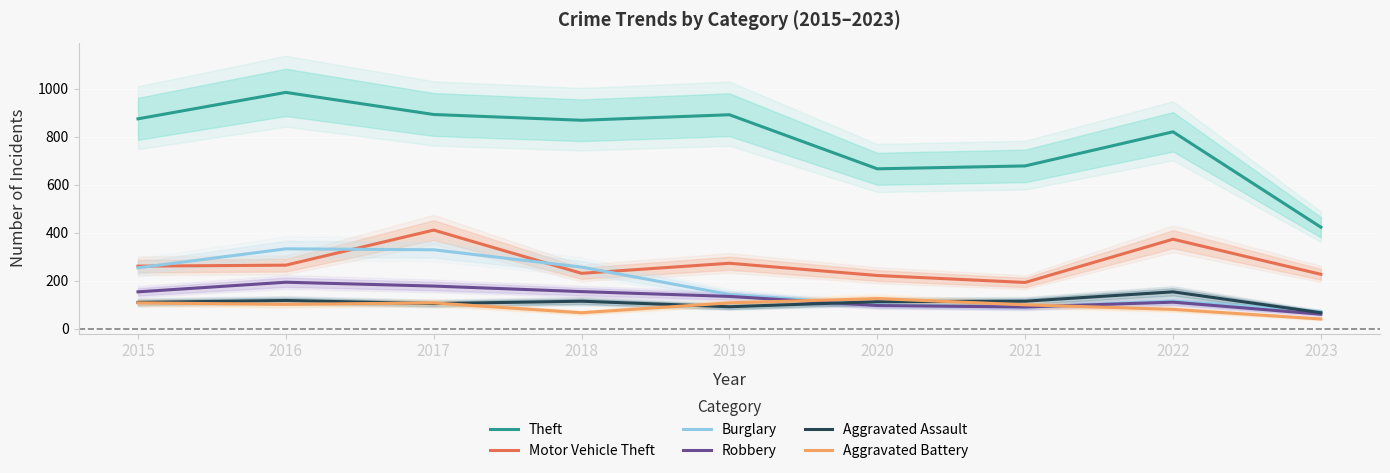

At which category does the chart reach its minimum across all series?

2023